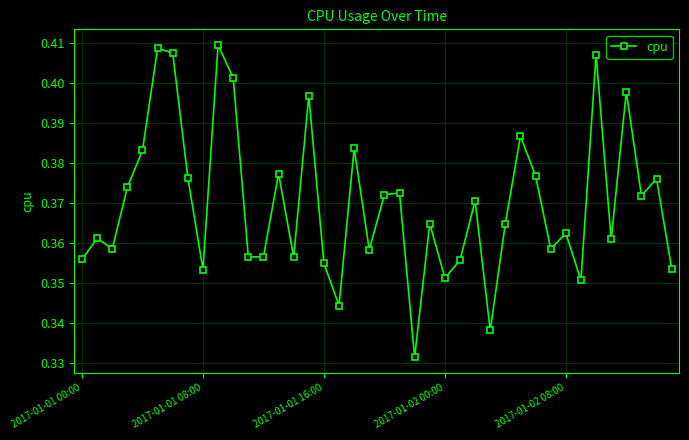

What is the sum of all values?

14.8